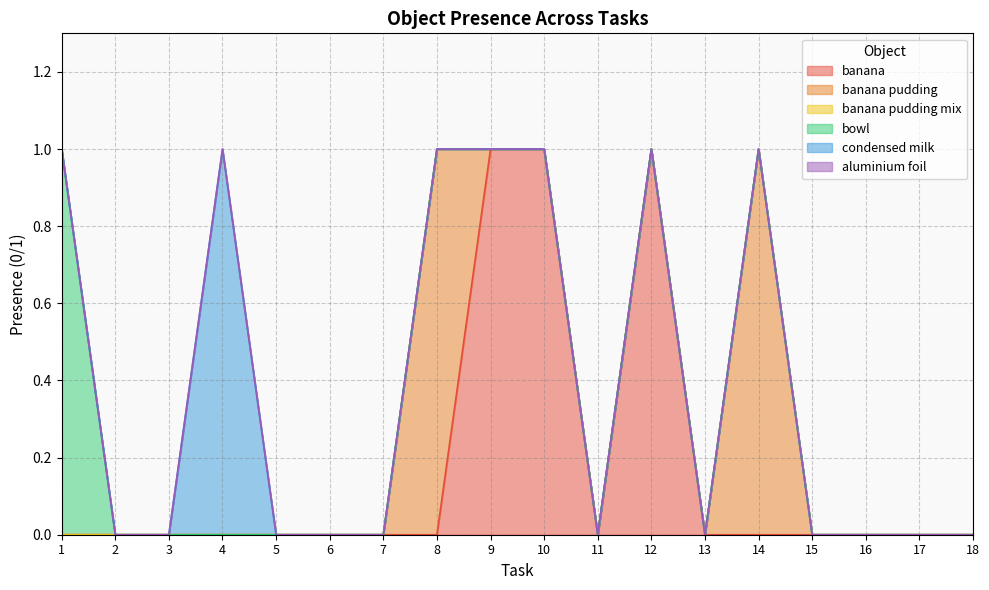

Count the number of data series in this chart.

6